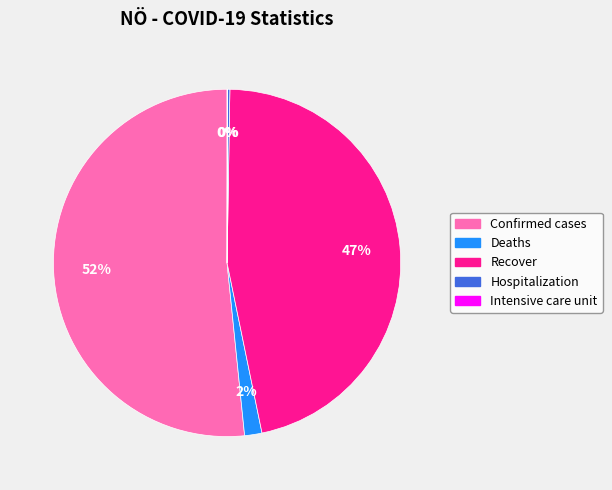

To the nearest percent, what is the average slice percentage?

20%